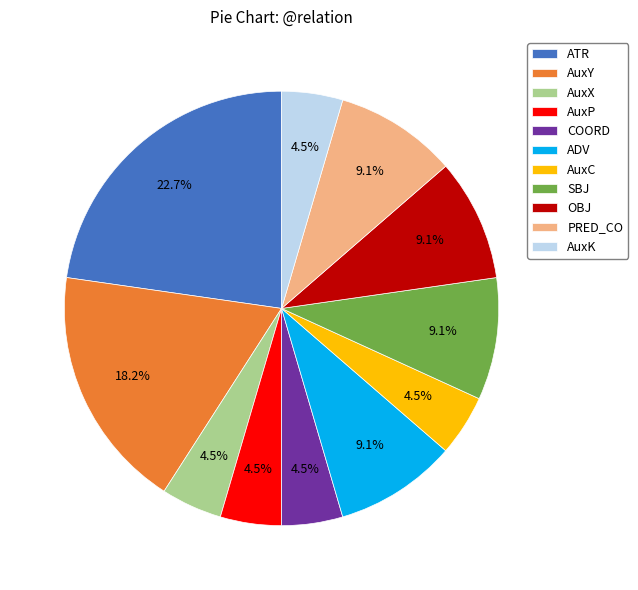

Does any single category account for the majority?

No